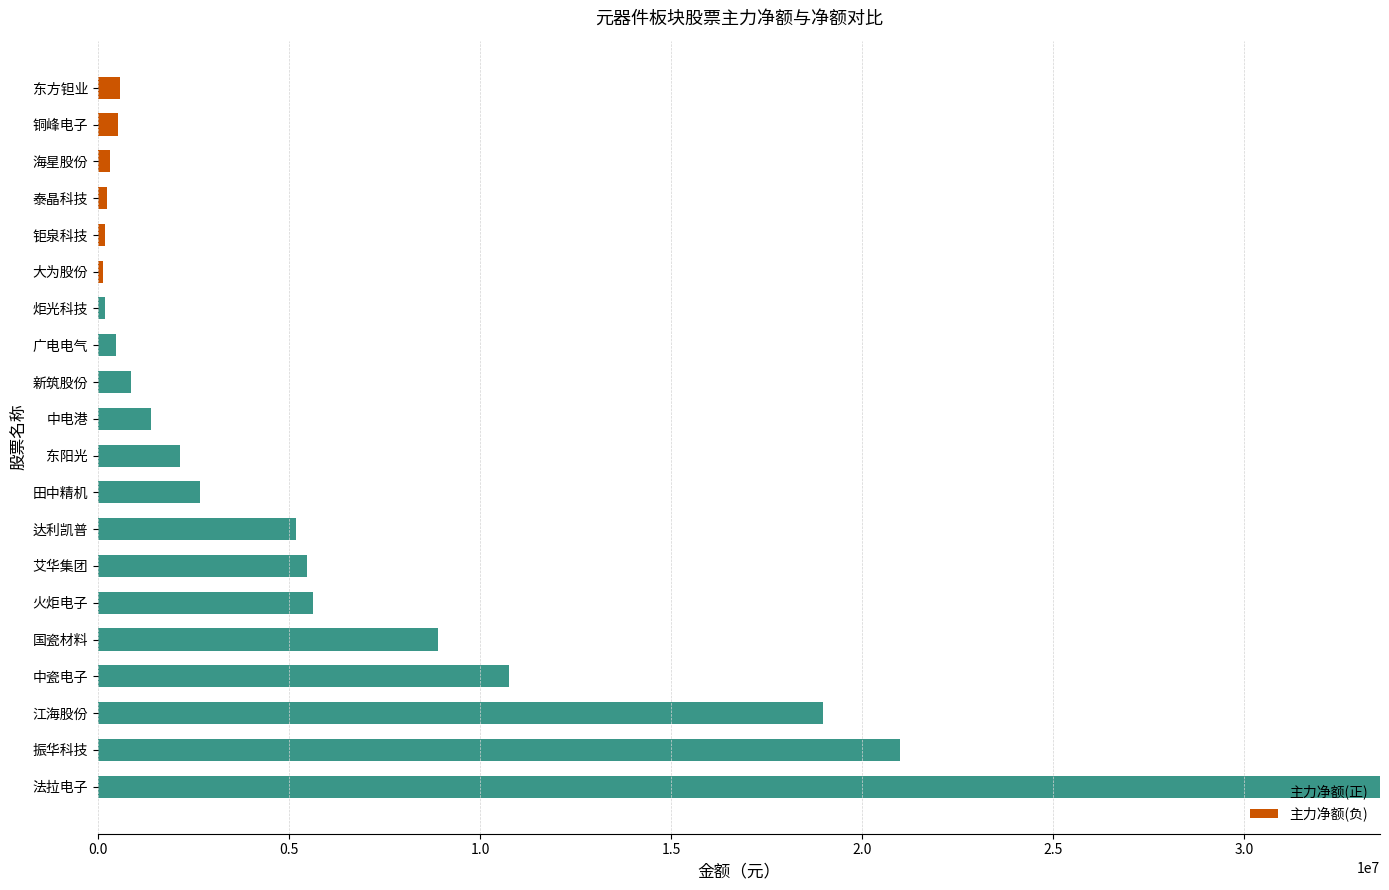

What is the total value across all series at 达利凯普?

5197649